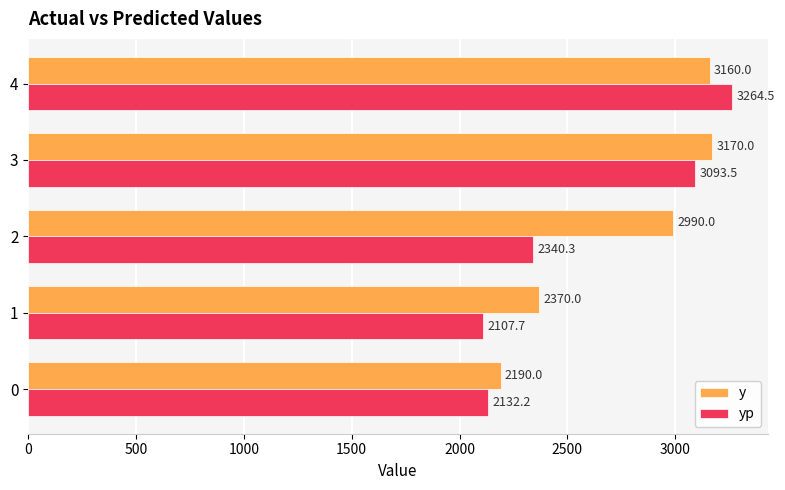

What is the difference between the second highest and minimum values in the y series?

970.0